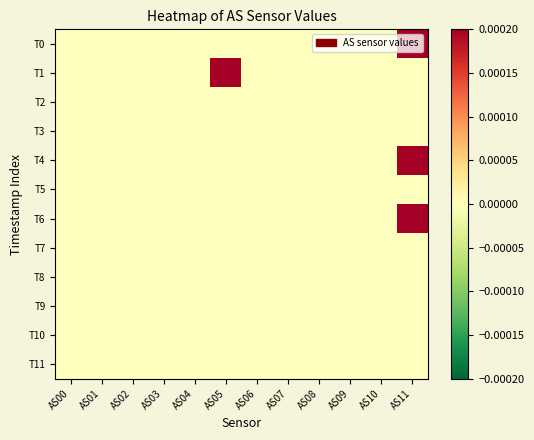

Count the number of categories in the chart.

12